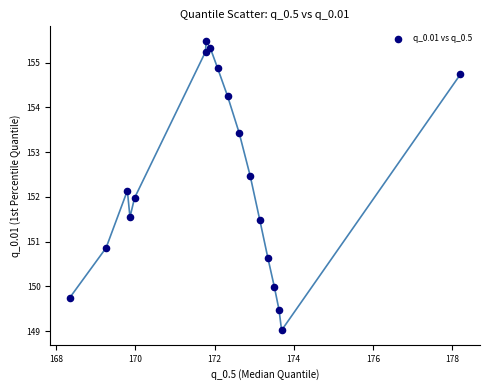

What is the range of X values (max minus min)?

9.9